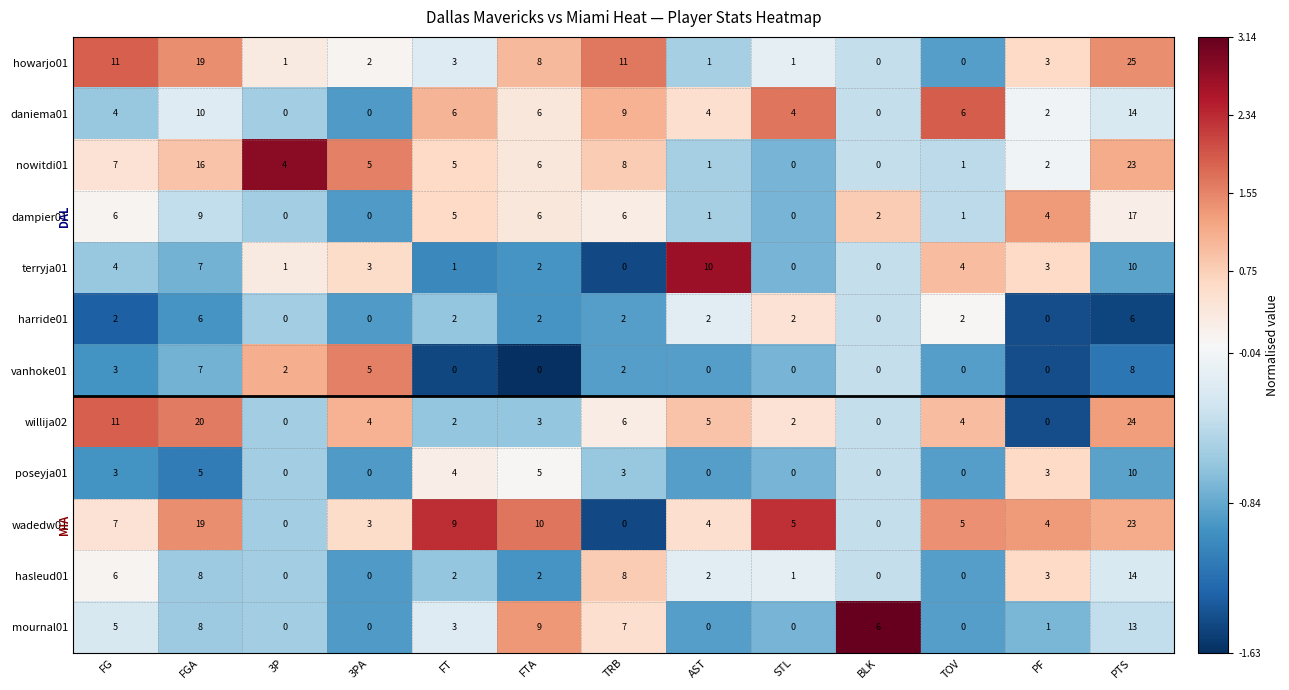

At which category does the chart reach its peak across all series?

PTS